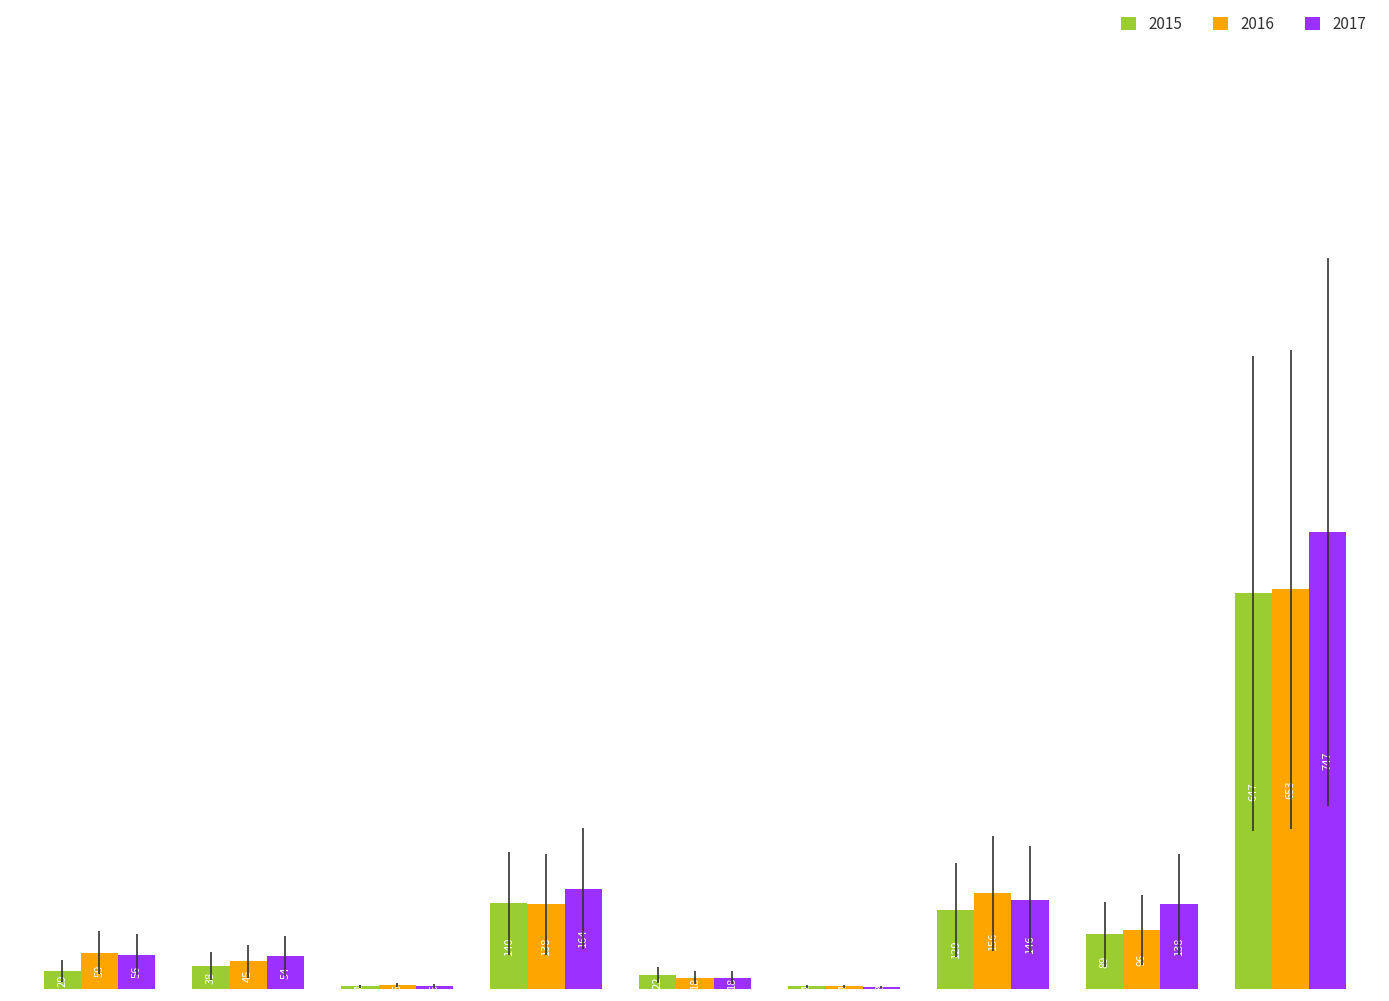

Which series has the largest total across all categories?

2017